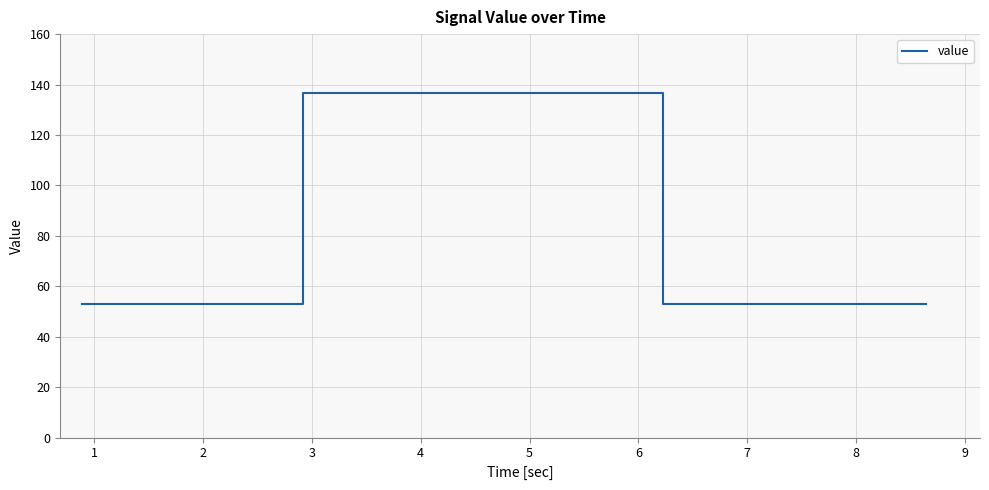

What is the smallest value displayed?

53.0